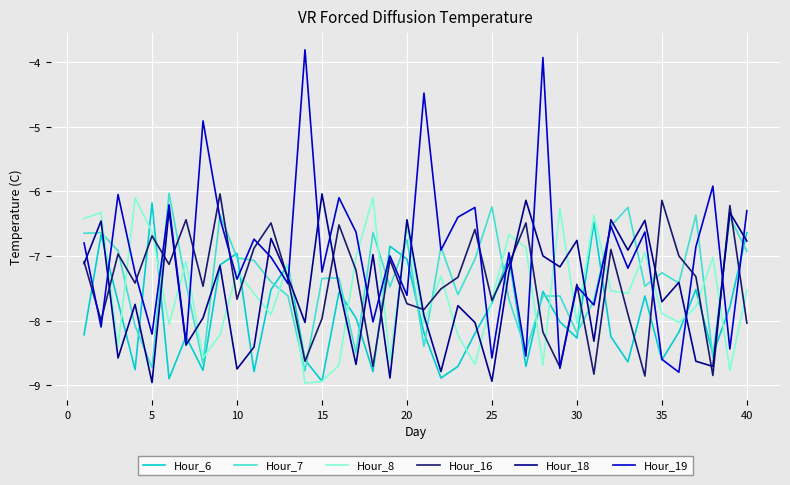

What is the lowest value of the Hour_16 series?

-8.9